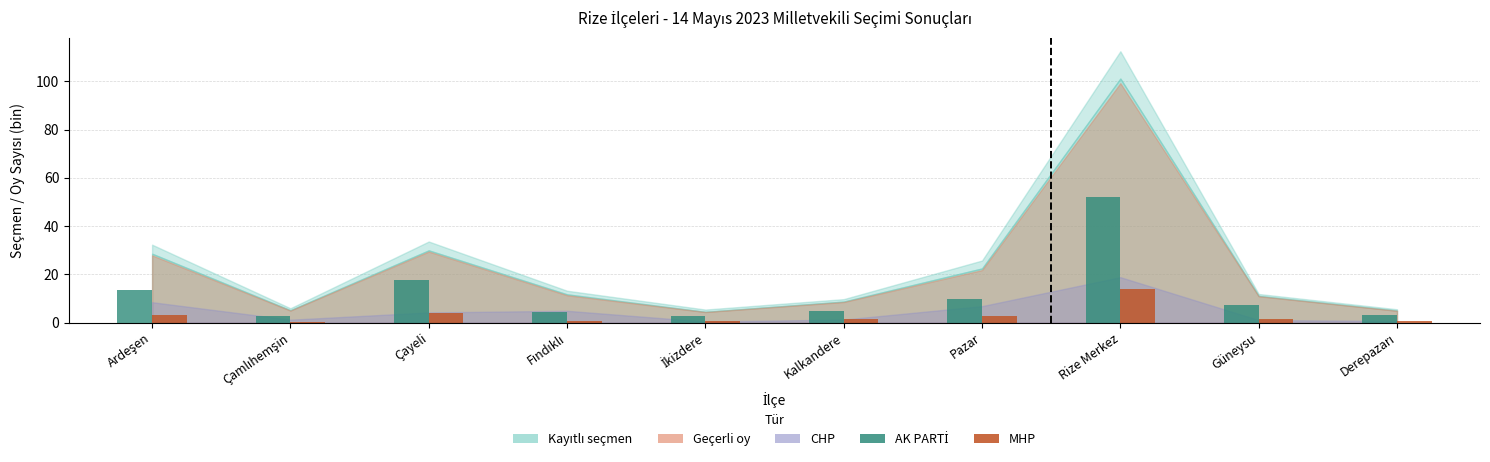

How many categories are shown in the chart?

10